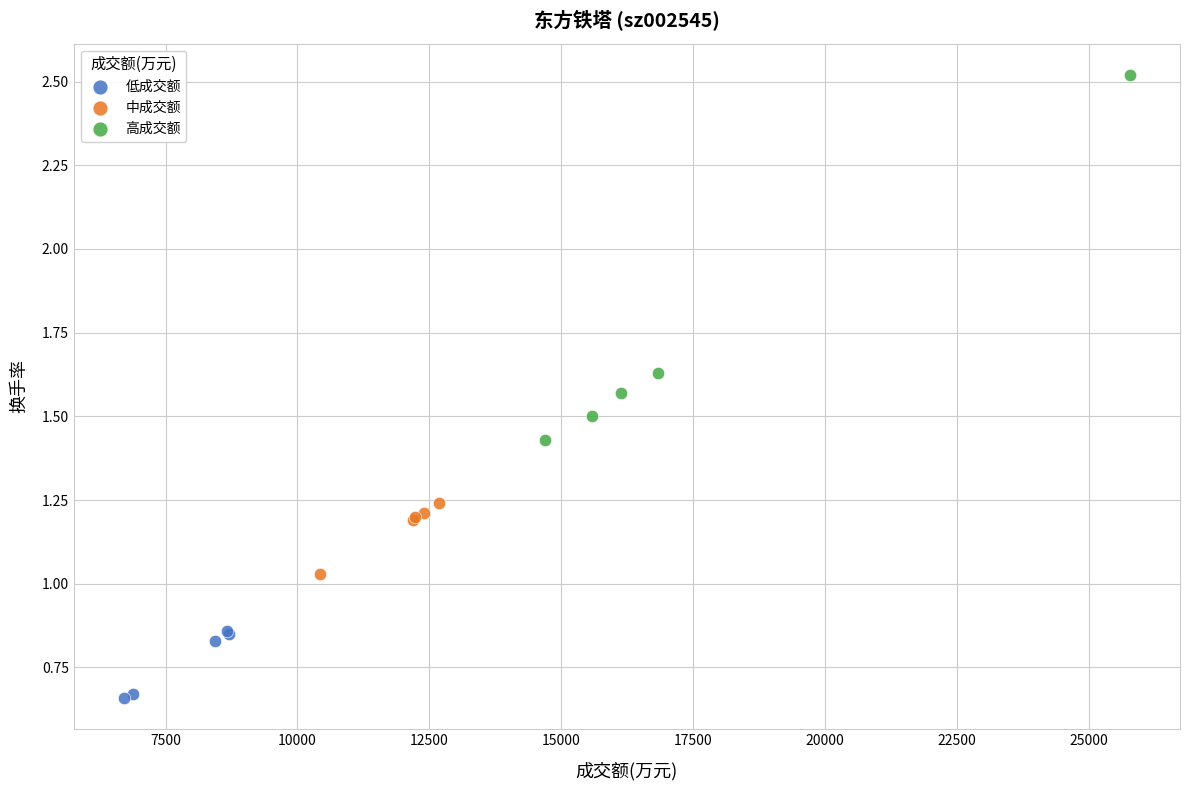

Which series contains the lowest Y value?

低成交额